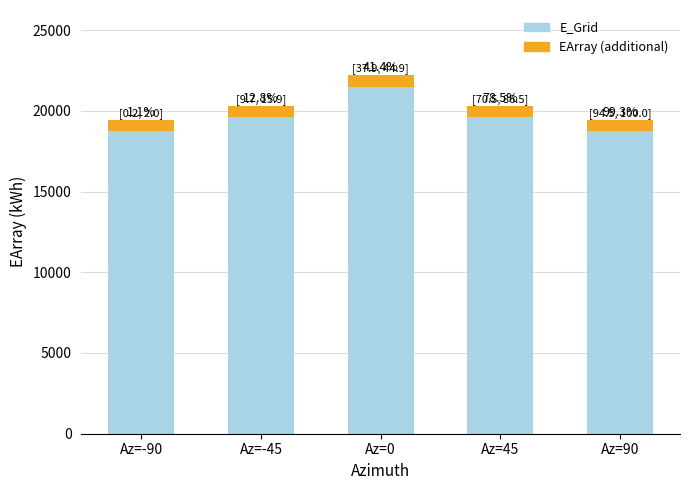

Are the bars horizontal?

No